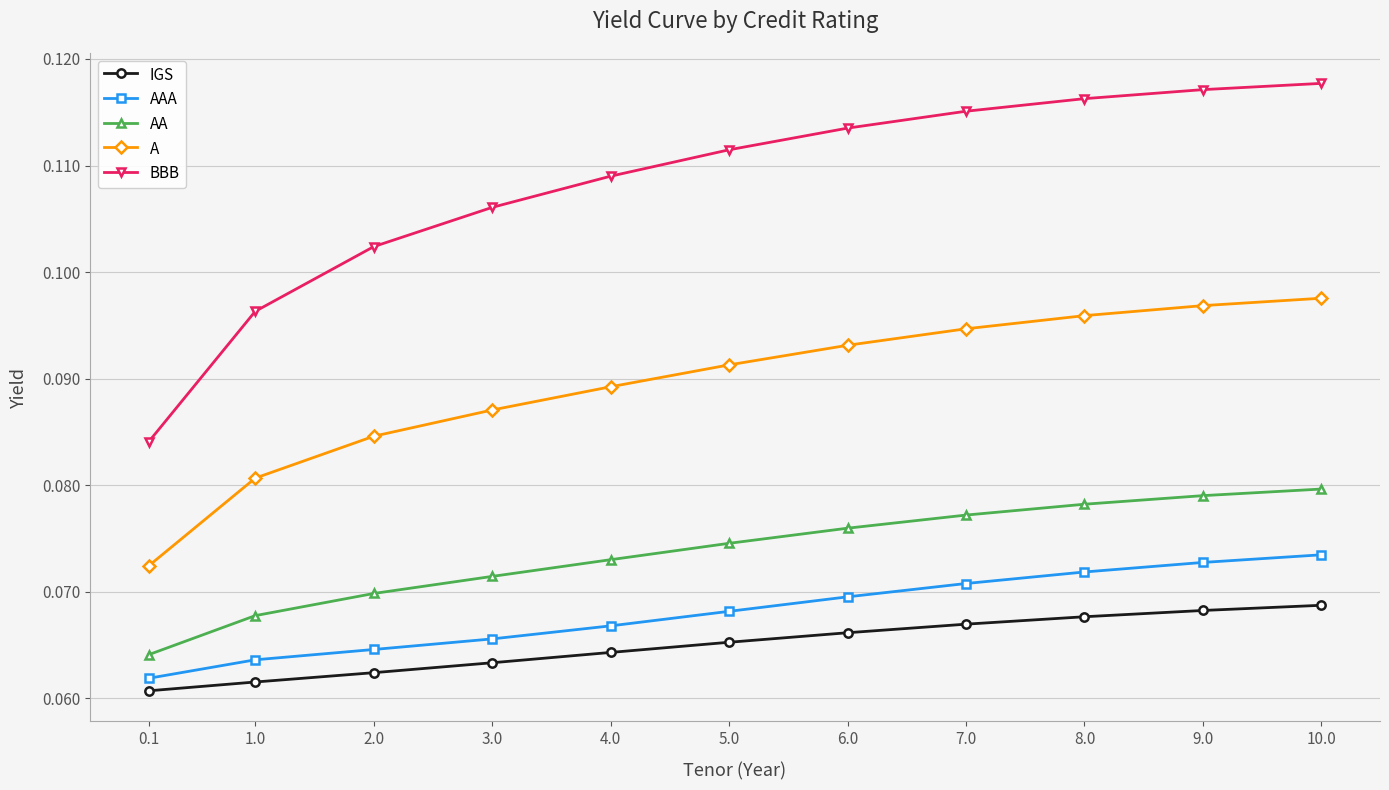

True or false: AA and A cross at least once.

False